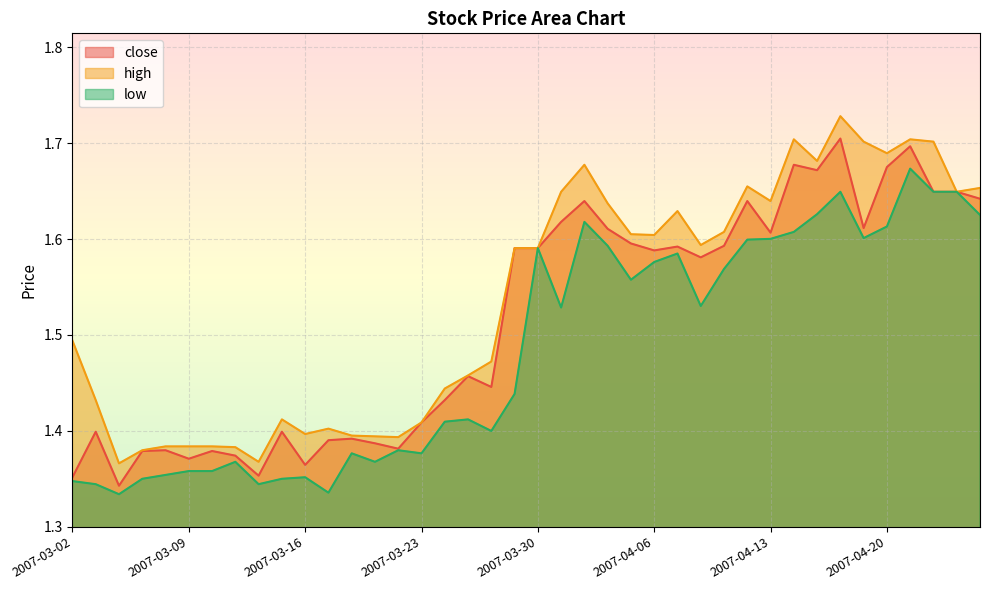

What is the greatest value displayed?

1.7